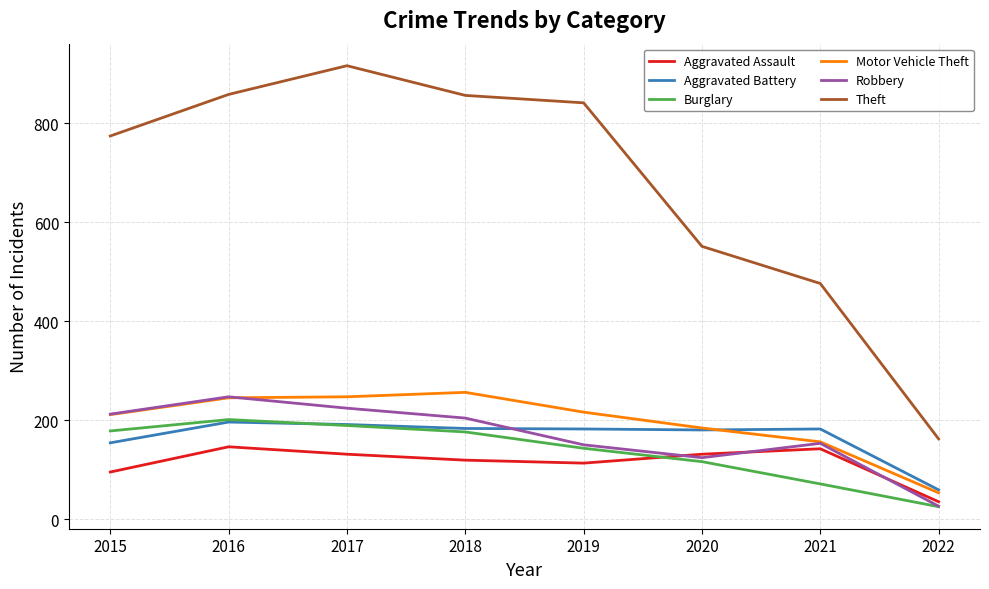

What is the maximum value shown in the chart?

916